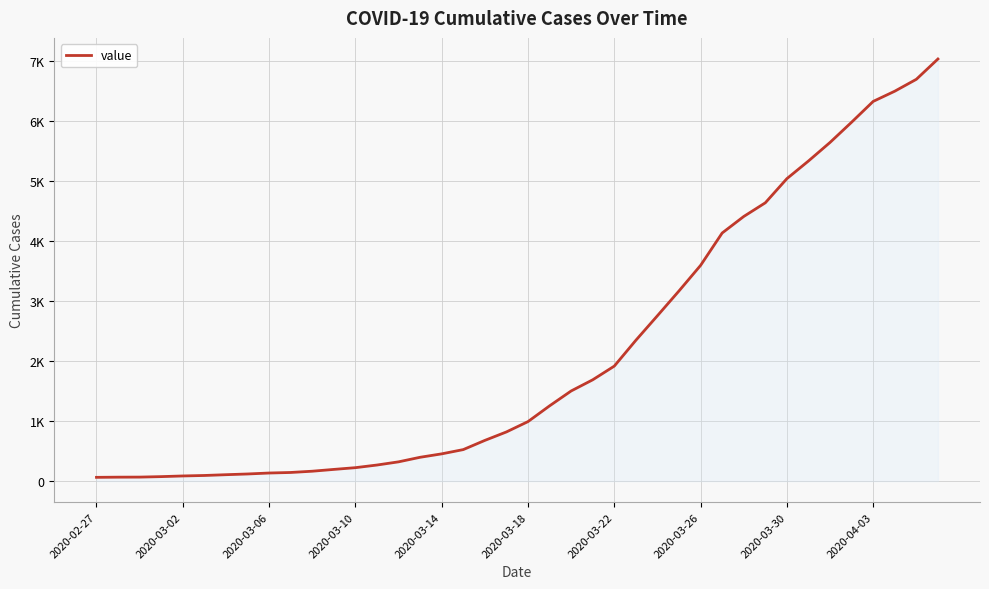

Does the chart have visible grid lines?

Yes